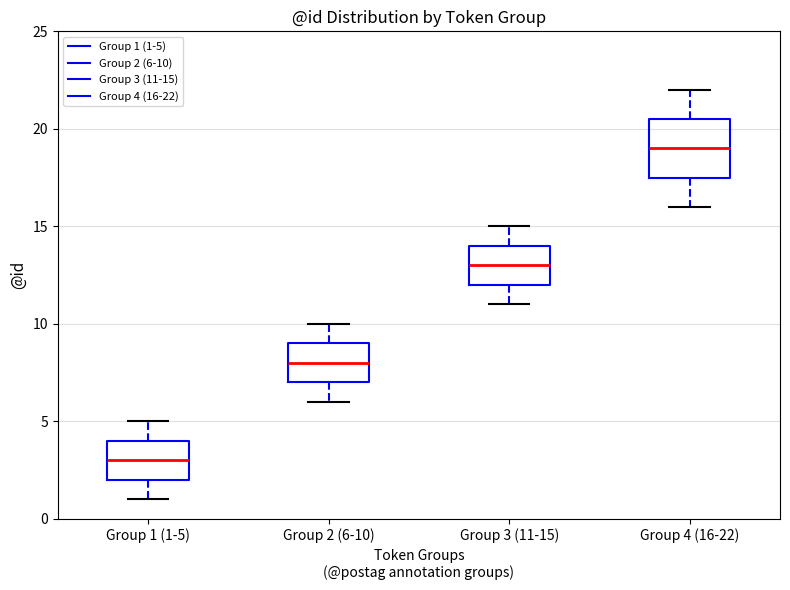

Where does the lower whisker of the box for Group 4 (16-22) end on the y-axis? The values are not printed on the chart, so give them approximately, as read against the axis.

16.0